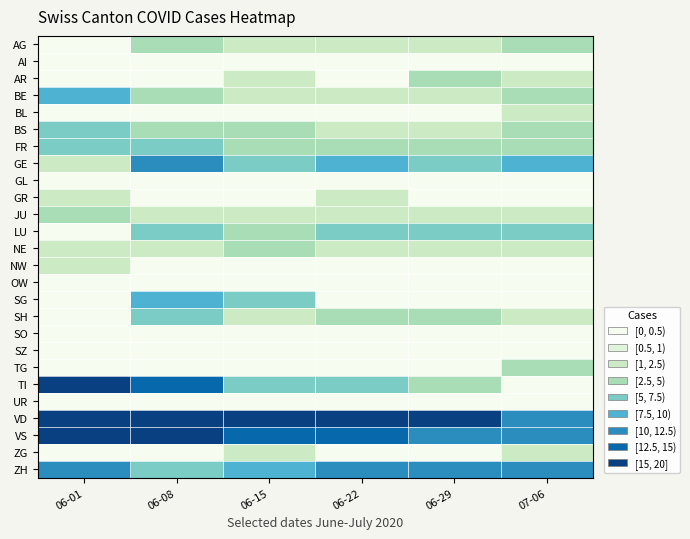

How many data points does each series have?

6